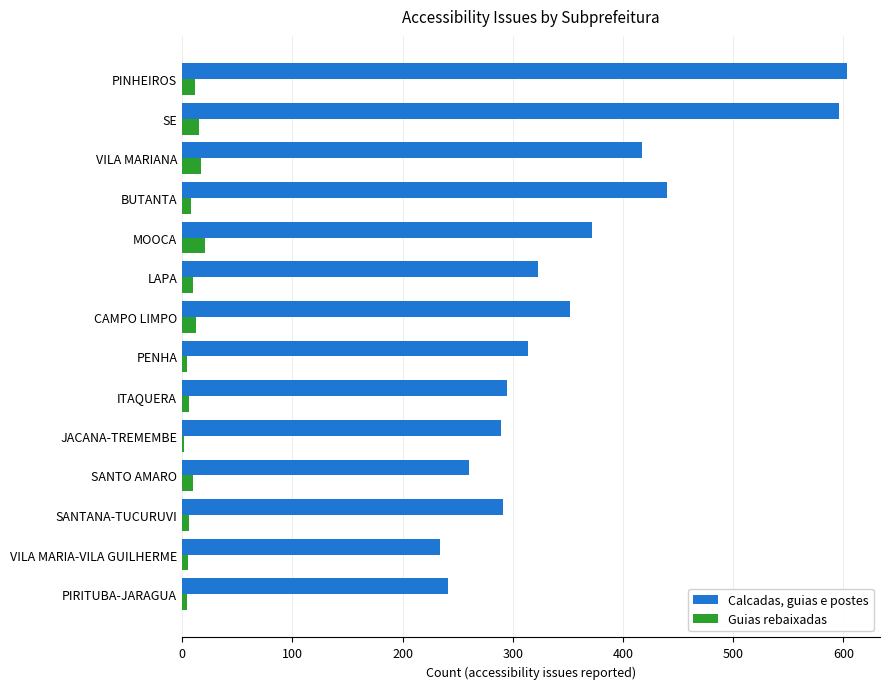

What is the difference between the second highest and minimum values in the Guias rebaixadas series?

15